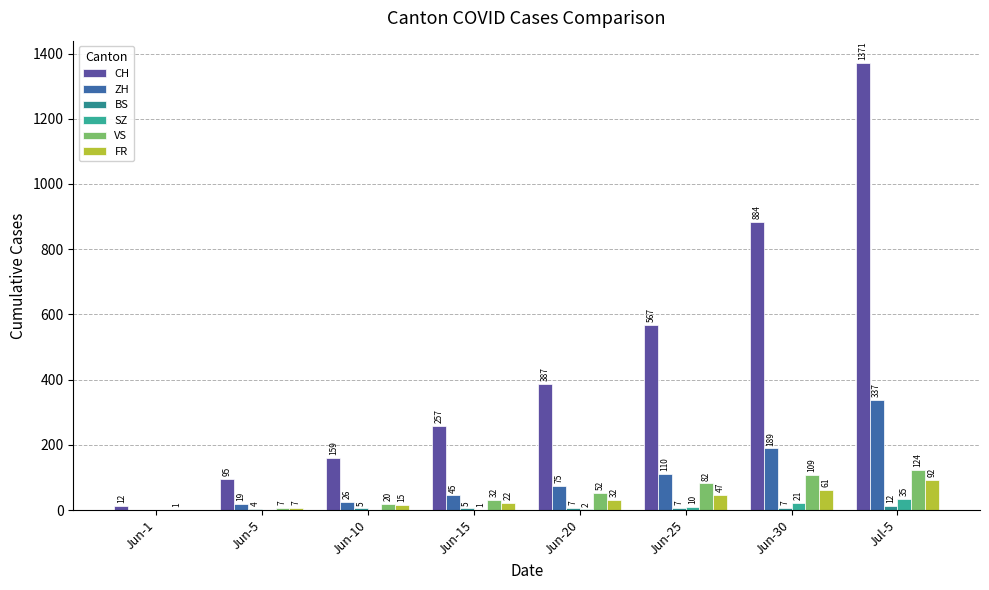

Does the chart contain stacked bars?

No